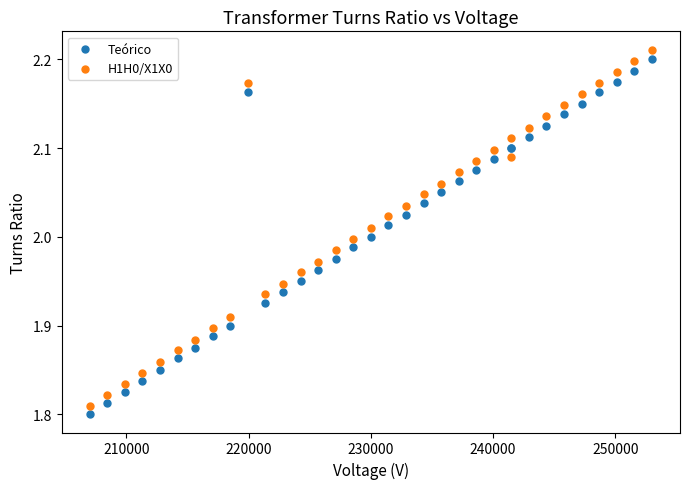

Which series has the widest spread of Y values?

H1H0/X1X0